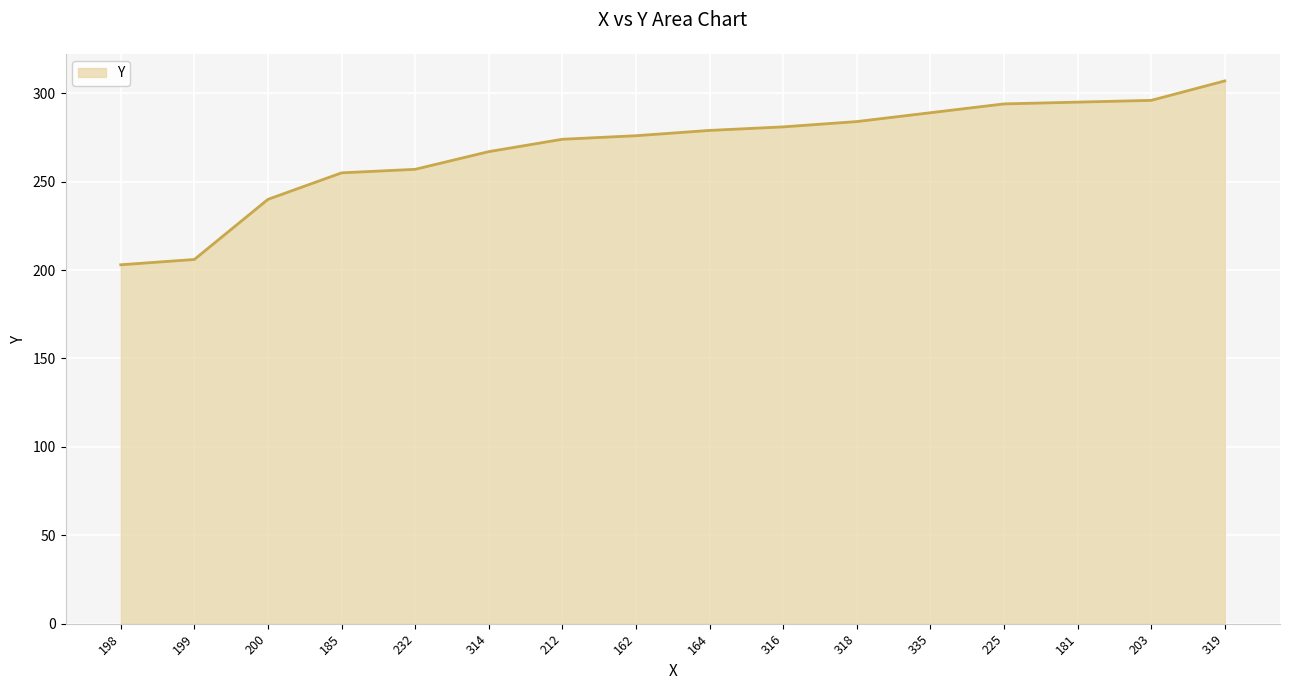

What is the change in value from 162 to 335?

+13